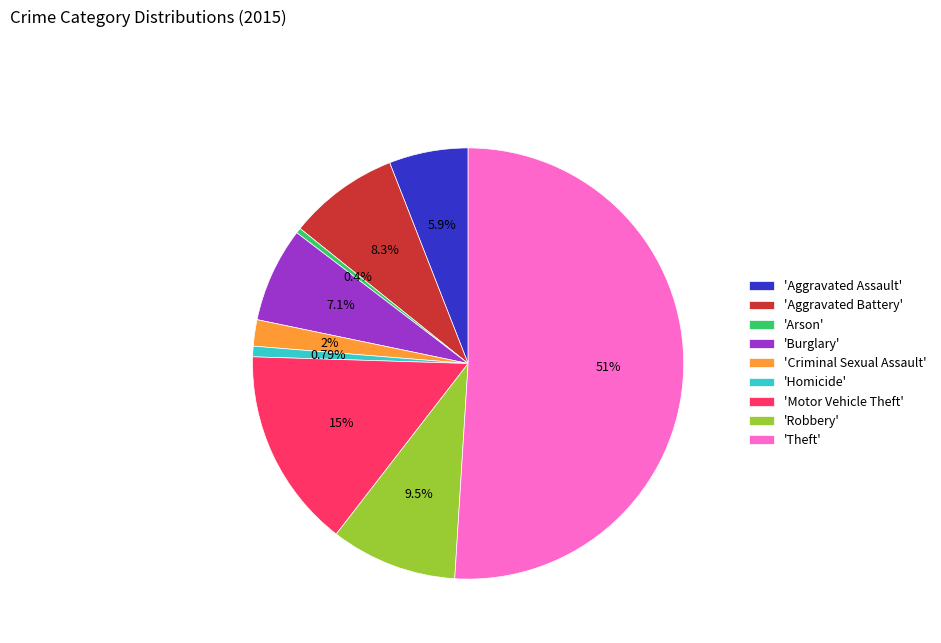

Which category has the biggest portion of the pie?

'Theft'